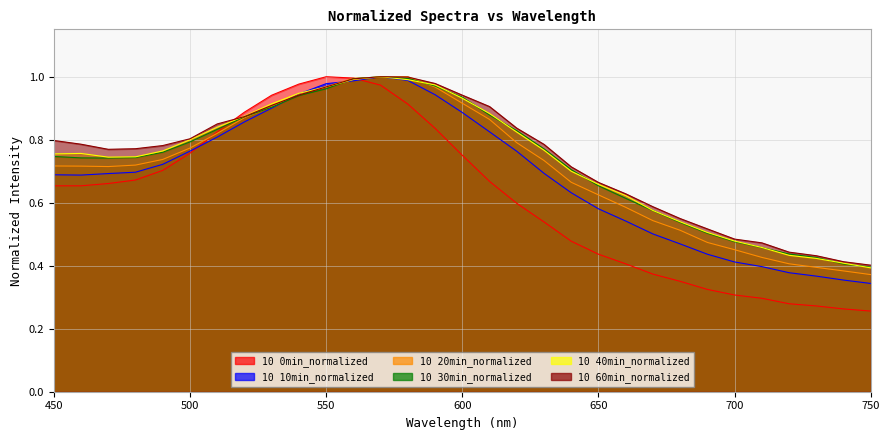

Reading left to right, list all the values displayed in this chart.

0min: 450=0.7	460=0.7	470=0.7	480=0.7	490=0.7	500=0.8	510=0.8	520=0.9	530=0.9	540=1.0	550=1.0	560=1.0	570=1.0	580=0.9	590=0.8	600=0.8	610=0.7	620=0.6	630=0.5	640=0.5	650=0.4	660=0.4	670=0.4	680=0.4	690=0.3	700=0.3	710=0.3	720=0.3	730=0.3	740=0.3	750=0.3
10min: 450=0.7	460=0.7	470=0.7	480=0.7	490=0.7	500=0.8	510=0.8	520=0.9	530=0.9	540=0.9	550=1.0	560=1.0	570=1.0	580=1.0	590=0.9	600=0.9	610=0.8	620=0.8	630=0.7	640=0.6	650=0.6	660=0.5	670=0.5	680=0.5	690=0.4	700=0.4	710=0.4	720=0.4	730=0.4	740=0.4	750=0.3
20min: 450=0.7	460=0.7	470=0.7	480=0.7	490=0.7	500=0.8	510=0.8	520=0.9	530=0.9	540=0.9	550=1.0	560=1.0	570=1.0	580=1.0	590=1.0	600=0.9	610=0.9	620=0.8	630=0.7	640=0.7	650=0.6	660=0.6	670=0.5	680=0.5	690=0.5	700=0.5	710=0.4	720=0.4	730=0.4	740=0.4	750=0.4
30min: 450=0.7	460=0.7	470=0.7	480=0.7	490=0.8	500=0.8	510=0.8	520=0.9	530=0.9	540=0.9	550=1.0	560=1.0	570=1.0	580=1.0	590=1.0	600=0.9	610=0.9	620=0.8	630=0.8	640=0.7	650=0.7	660=0.6	670=0.6	680=0.5	690=0.5	700=0.5	710=0.5	720=0.4	730=0.4	740=0.4	750=0.4
40min: 450=0.8	460=0.8	470=0.7	480=0.7	490=0.8	500=0.8	510=0.8	520=0.9	530=0.9	540=0.9	550=1.0	560=1.0	570=1.0	580=1.0	590=1.0	600=0.9	610=0.9	620=0.8	630=0.8	640=0.7	650=0.7	660=0.6	670=0.6	680=0.5	690=0.5	700=0.5	710=0.5	720=0.4	730=0.4	740=0.4	750=0.4
60min: 450=0.8	460=0.8	470=0.8	480=0.8	490=0.8	500=0.8	510=0.9	520=0.9	530=0.9	540=0.9	550=1.0	560=1.0	570=1.0	580=1.0	590=1.0	600=0.9	610=0.9	620=0.8	630=0.8	640=0.7	650=0.7	660=0.6	670=0.6	680=0.5	690=0.5	700=0.5	710=0.5	720=0.4	730=0.4	740=0.4	750=0.4